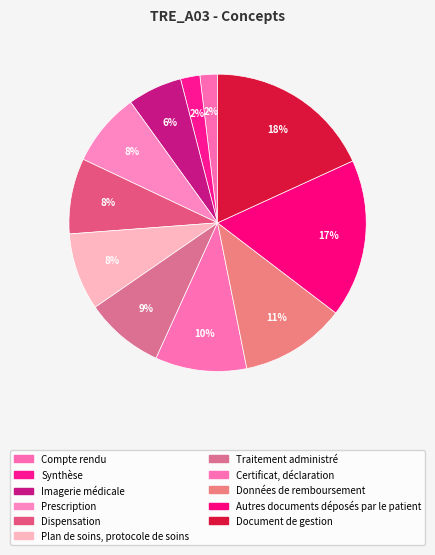

Which category has the smallest portion of the pie?

Compte rendu